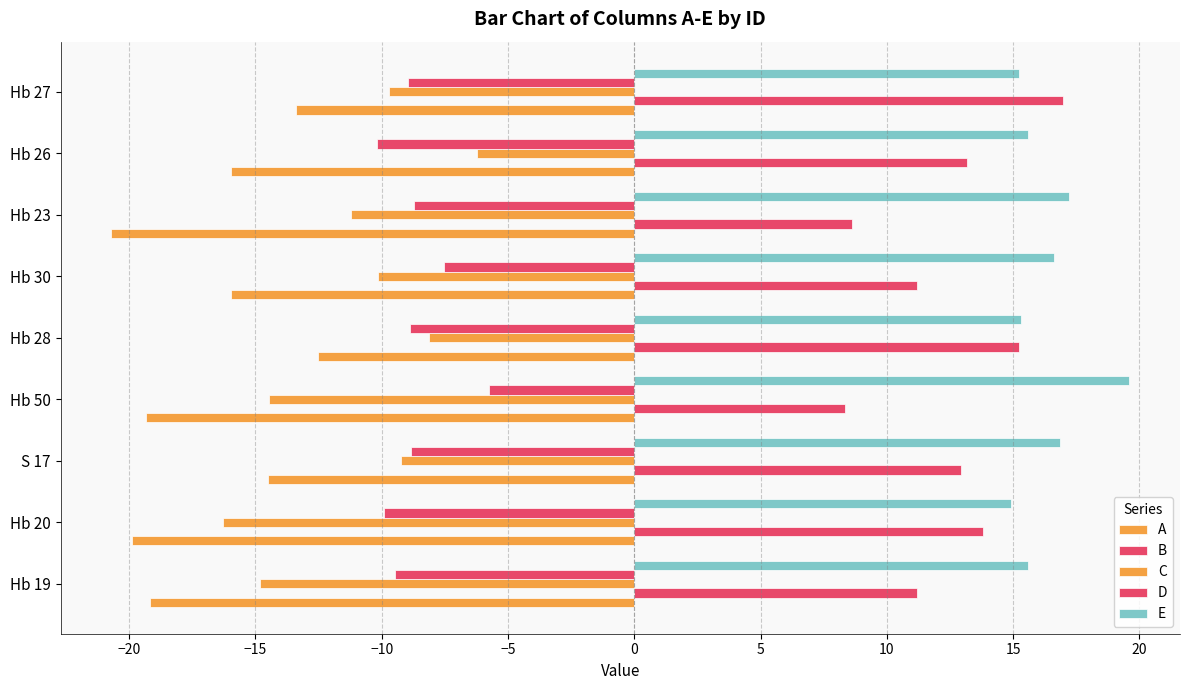

How many data points does each series have?

9